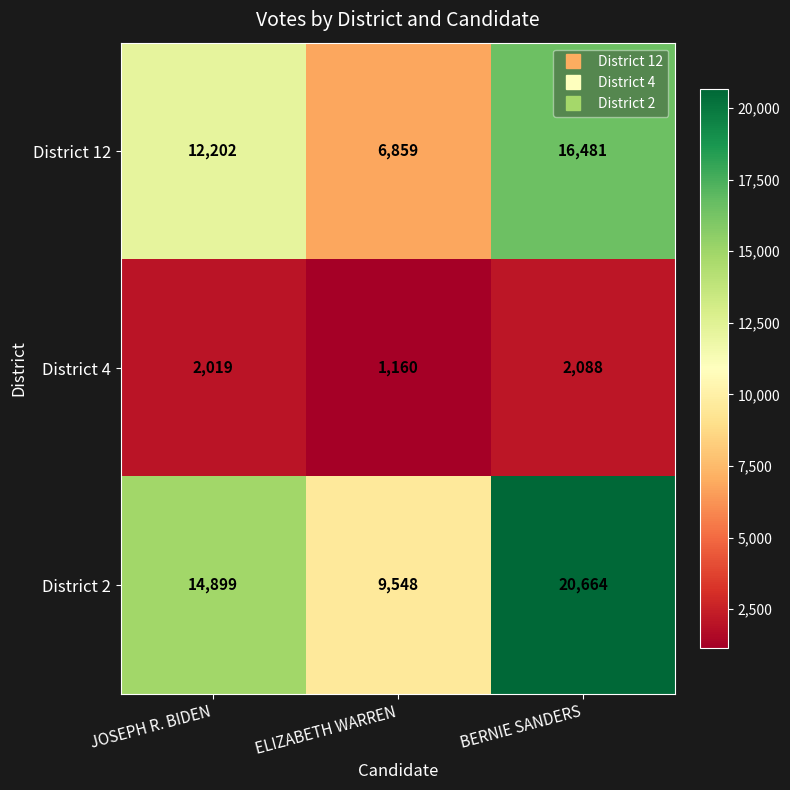

What is the difference between the highest and lowest values at ELIZABETH WARREN?

8388